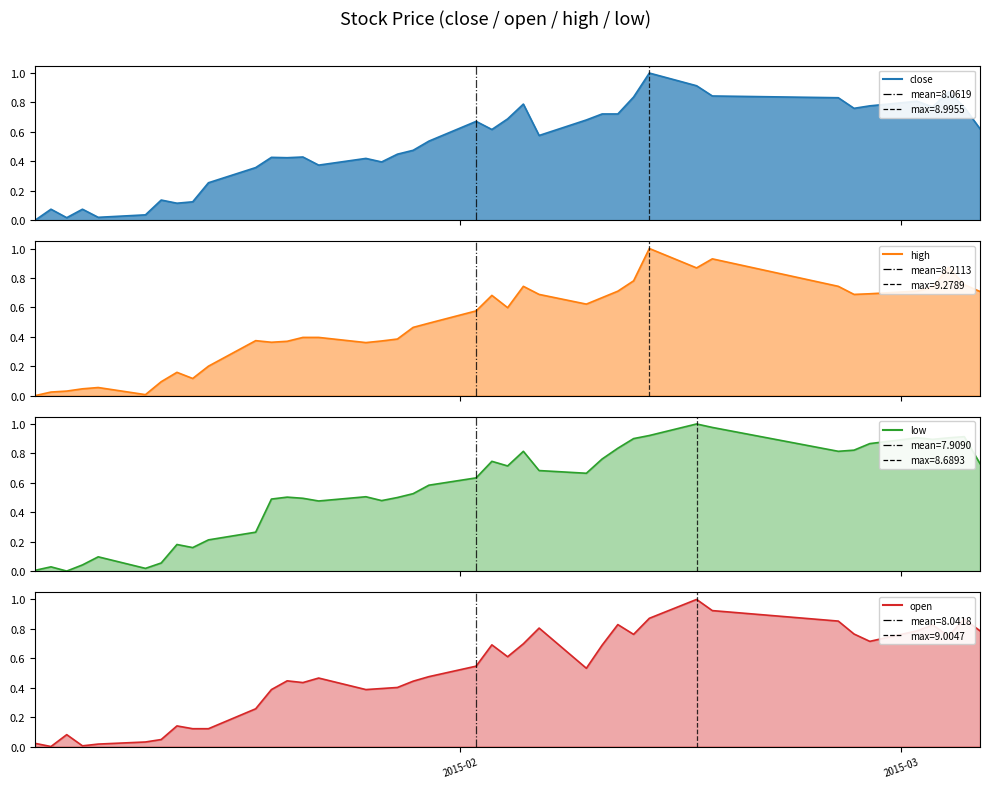

How many interior local peaks does the low series have?

10